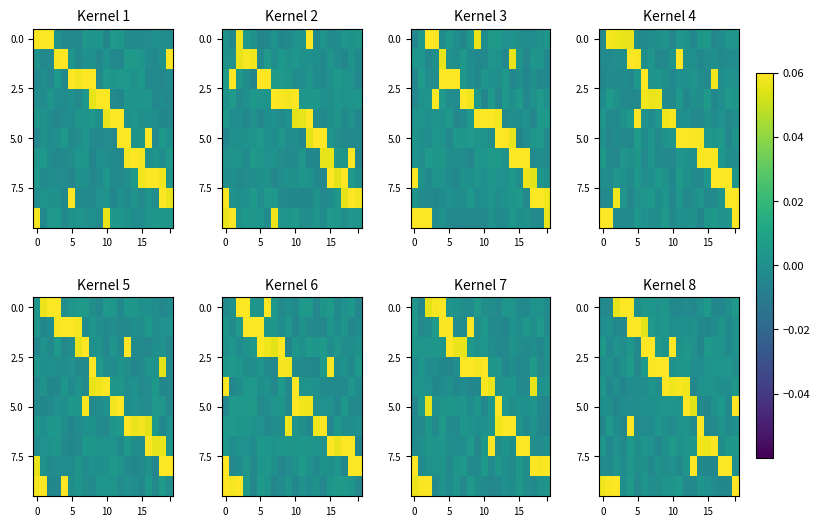

Which label corresponds to the largest value in the chart?

4